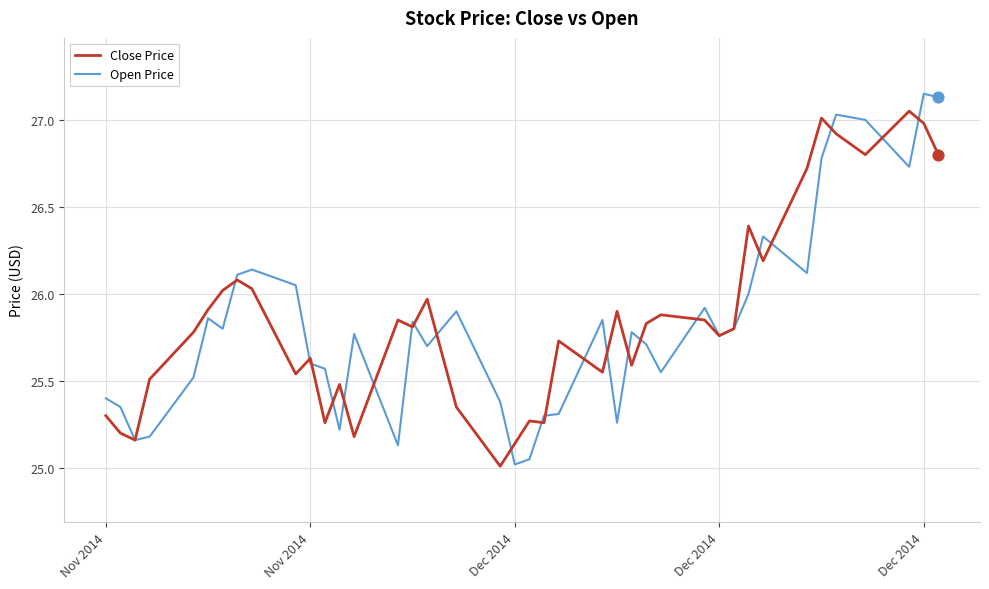

What is the lowest value of the Close Price series?

25.0